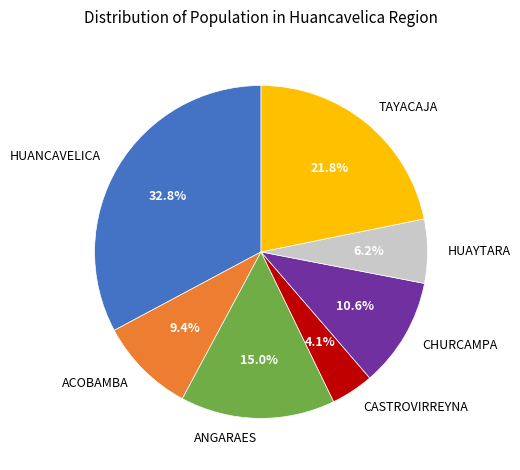

To the nearest percent, what is the difference between the ANGARAES and HUAYTARA slice percentages?

9%